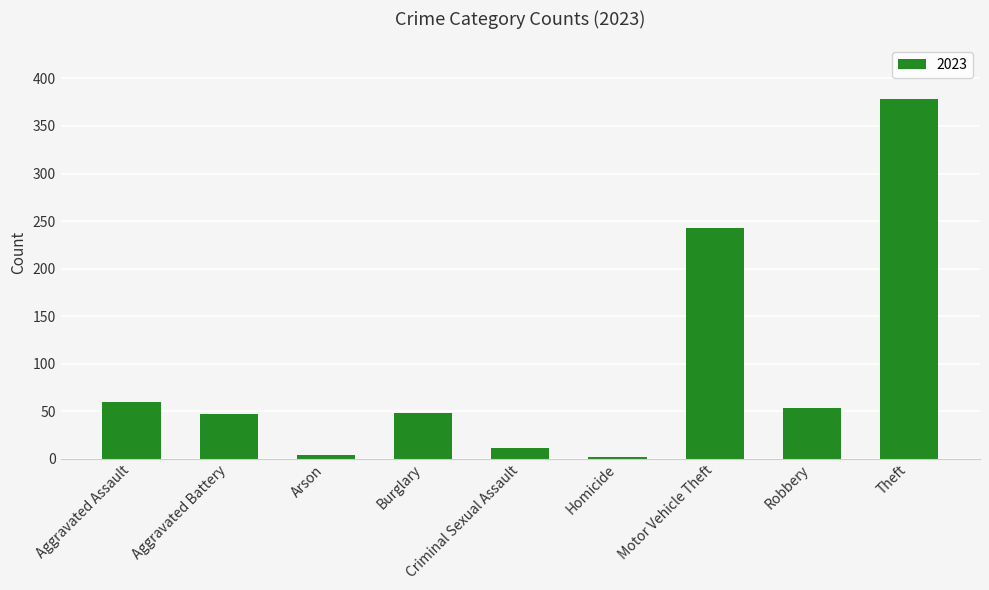

What is the difference between the maximum and second lowest values?

374